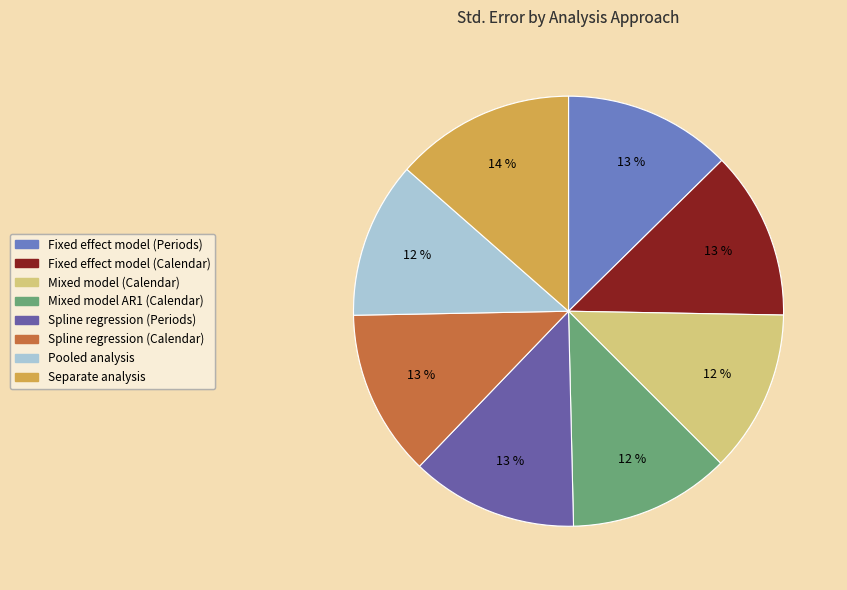

To the nearest percent, what is the average slice percentage?

12%